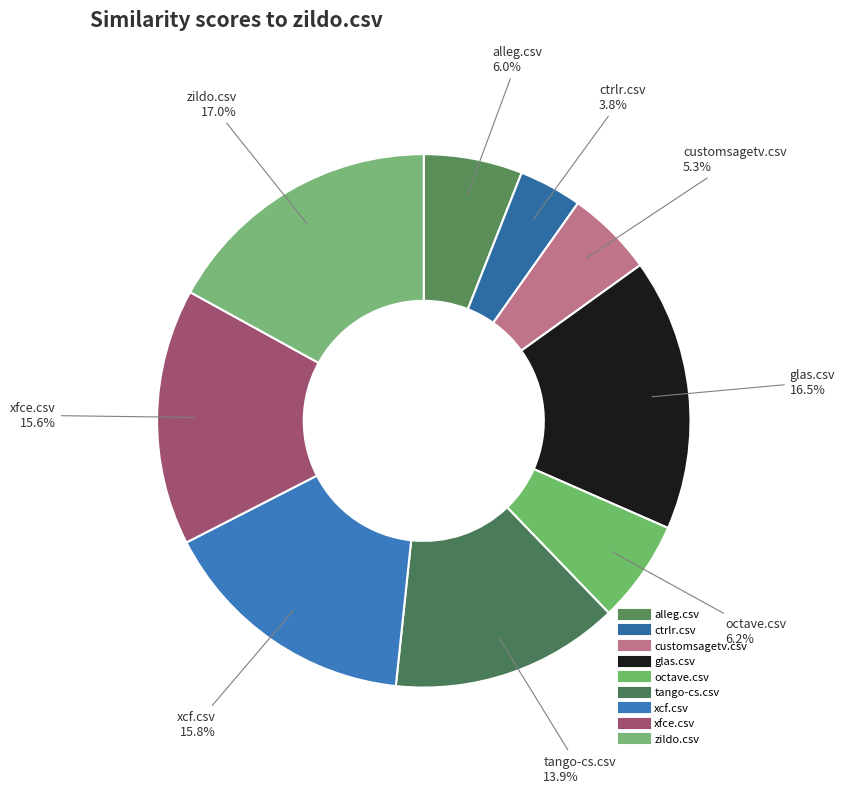

How many slices are in this pie chart?

9